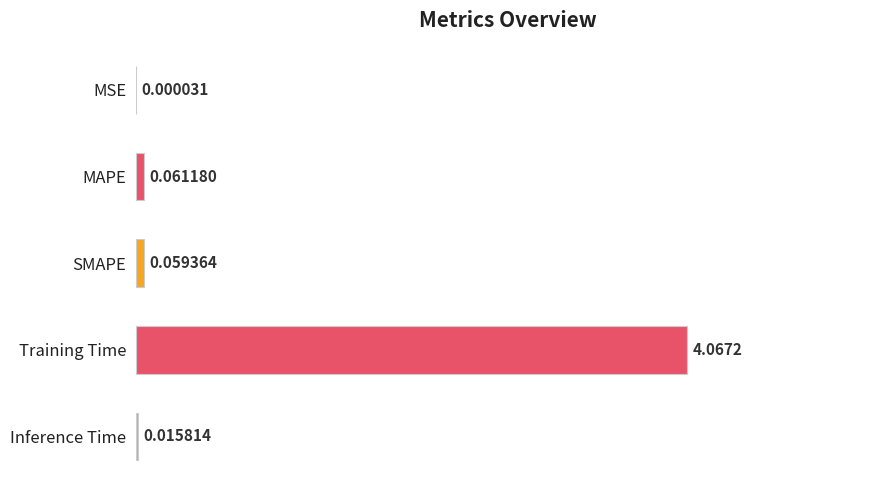

Which label corresponds to the largest value in the chart?

Training Time